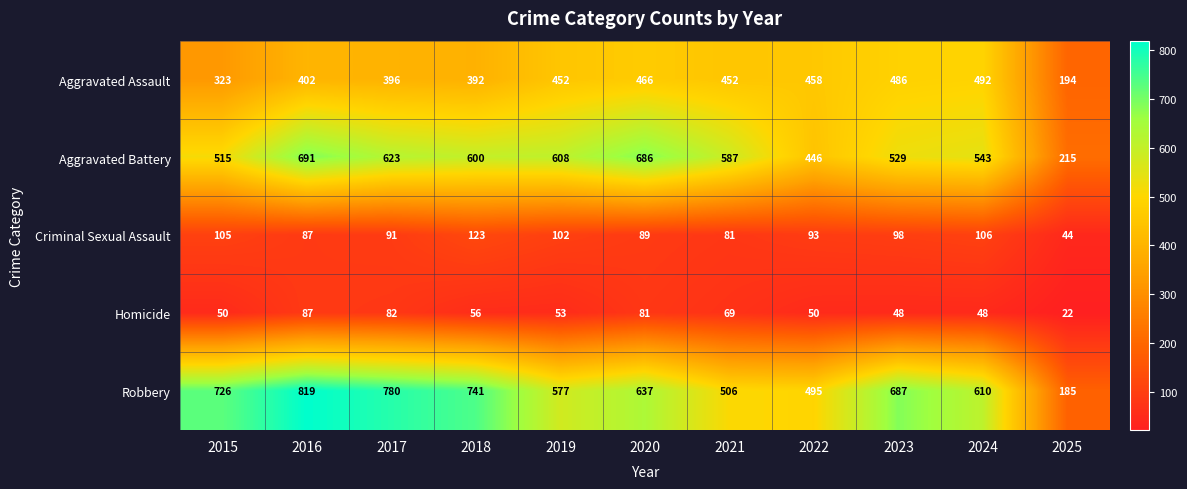

What is the smallest value displayed?

22